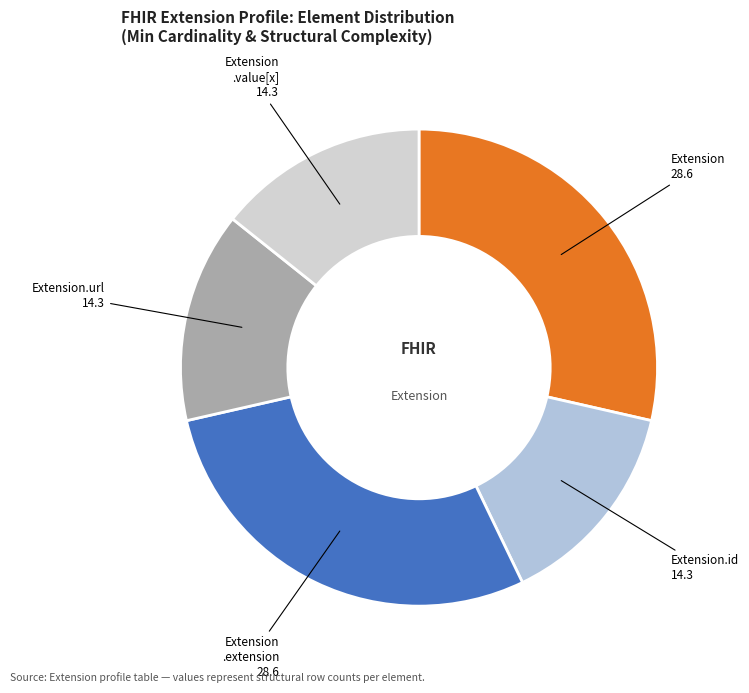

The Extension.url slice represents 99% of the pie. True or false?

False